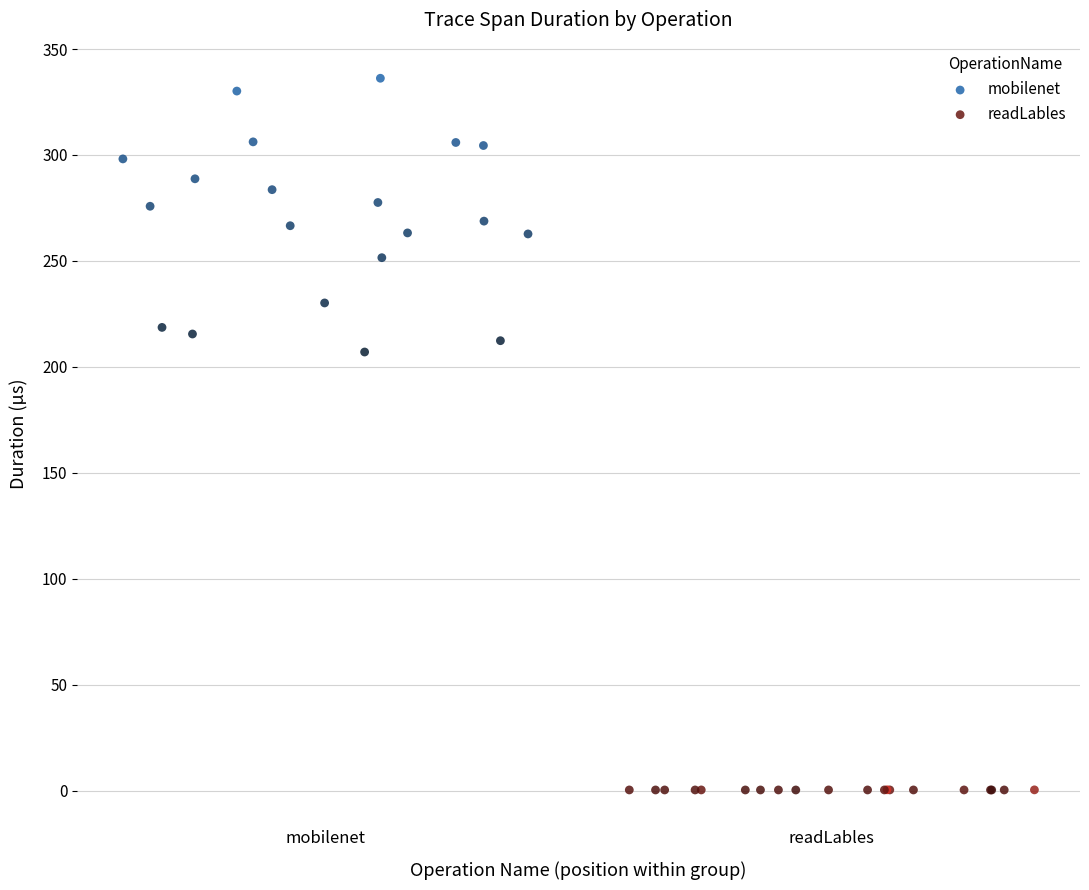

Which series has the widest spread of Y values?

mobilenet